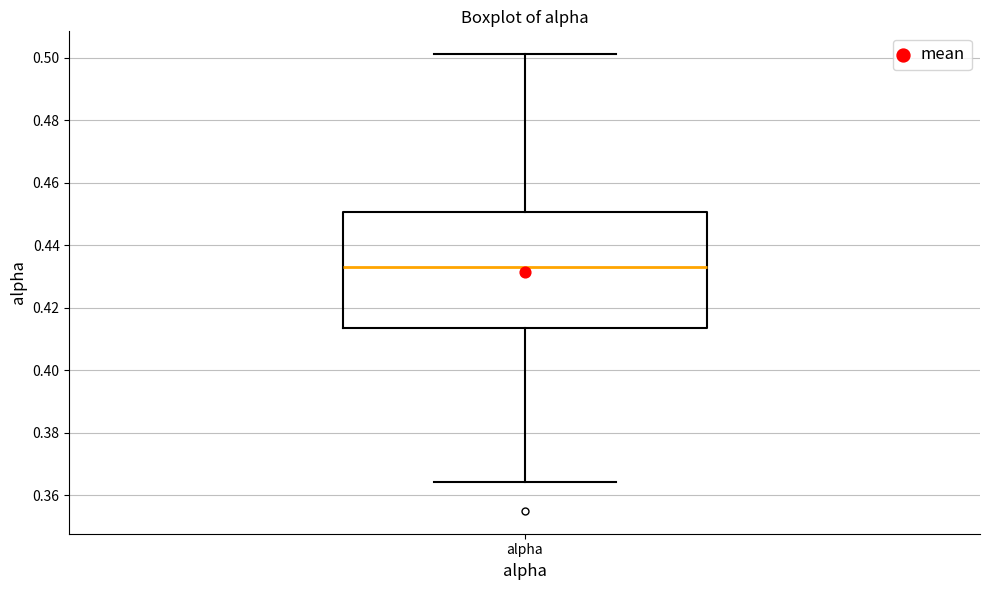

Read this box plot against the y-axis: the position of the median line, the range covered by the box, and the ends of both whiskers. The values are not printed on the chart, so give them approximately, as read against the axis.

median 0.434, box 0.414 to 0.450, whiskers 0.364 to 0.502